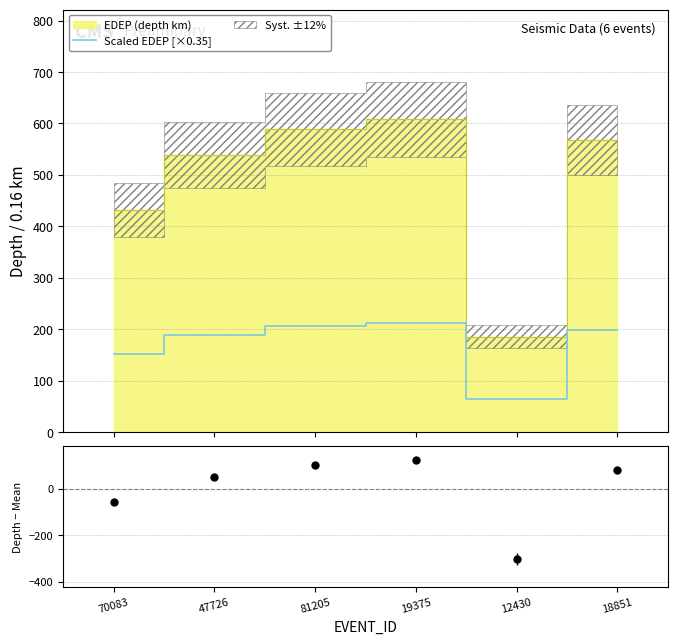

Is this an area chart (filled region under the line)?

No